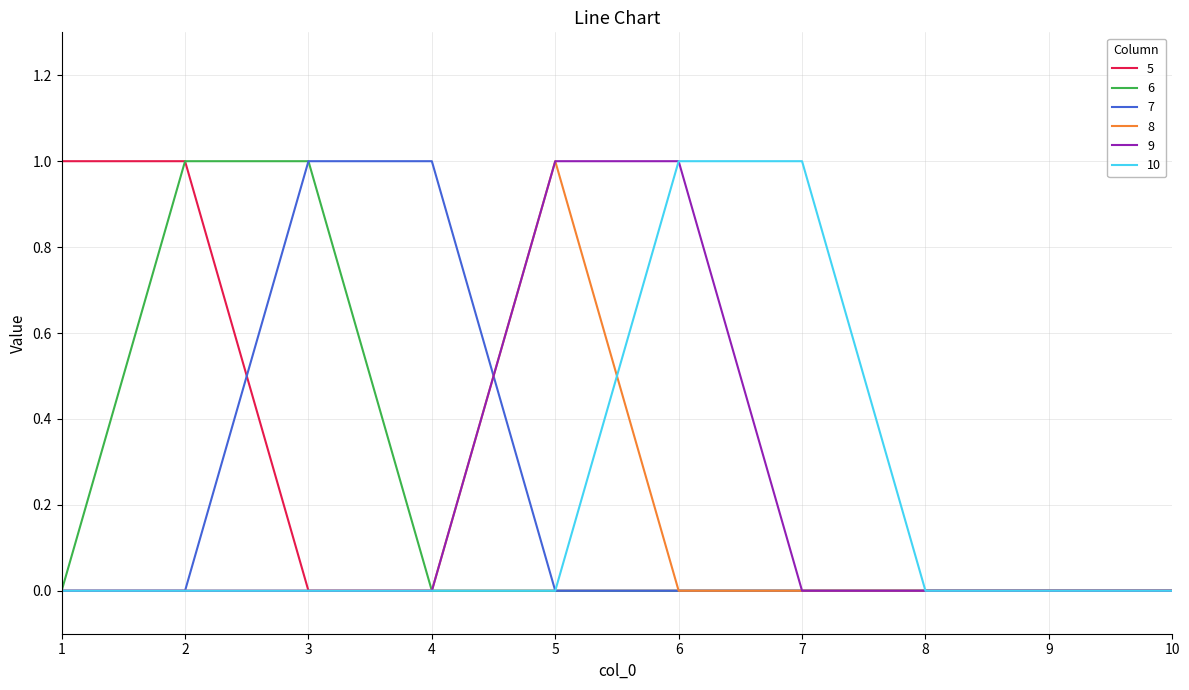

Reading left to right, extract all data points from this chart.

5: 1	1	0	0	0	0	0	0	0	0
6: 0	1	1	0	0	0	0	0	0	0
7: 0	0	1	1	0	0	0	0	0	0
8: 0	0	0	0	1	0	0	0	0	0
9: 0	0	0	0	1	1	0	0	0	0
10: 0	0	0	0	0	1	1	0	0	0